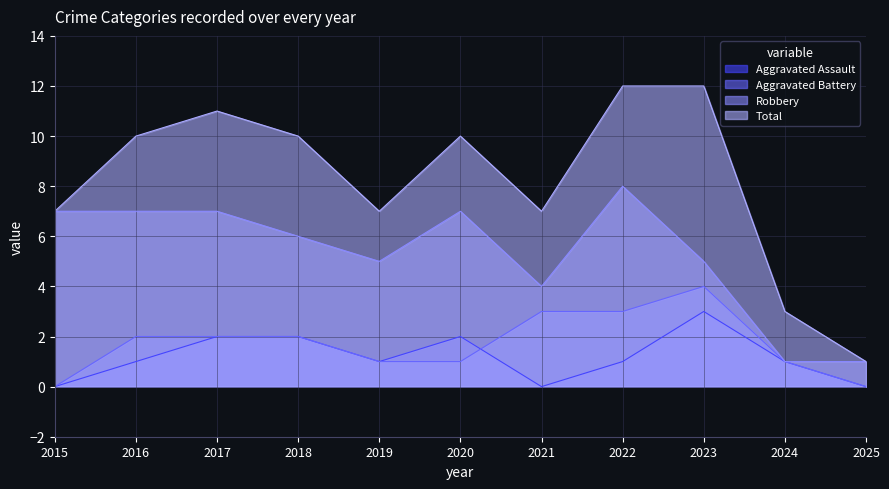

The value of Robbery at 2015 is 7. True or false?

True